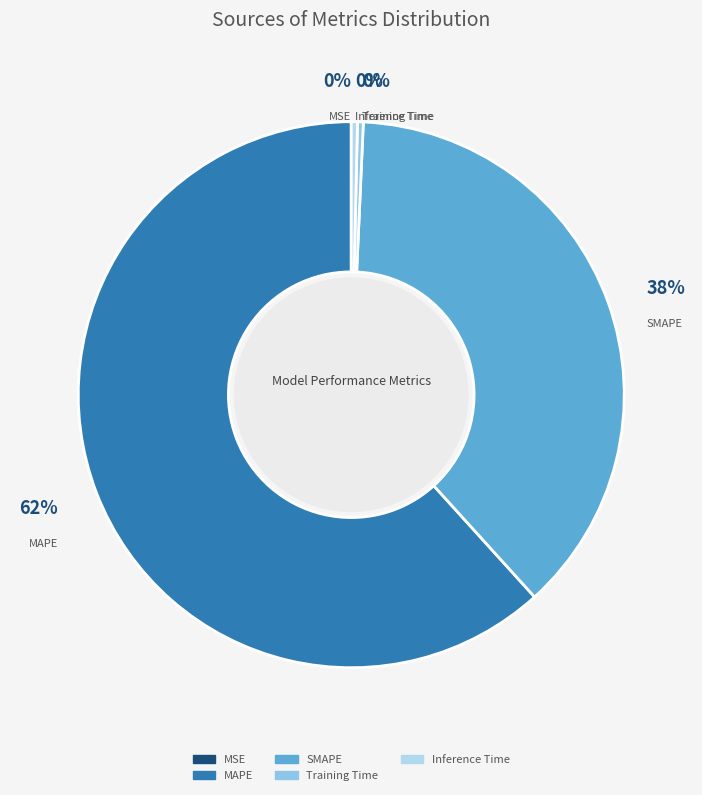

True or false: MAPE accounts for 54% of the total.

False